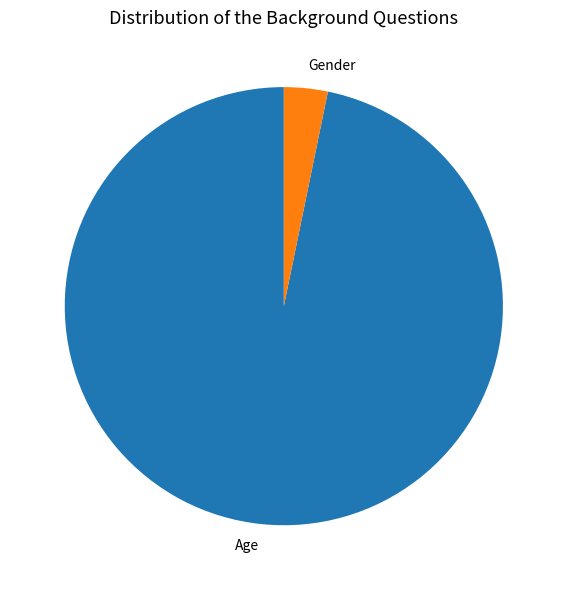

True or false: Gender accounts for 3% of the total.

True